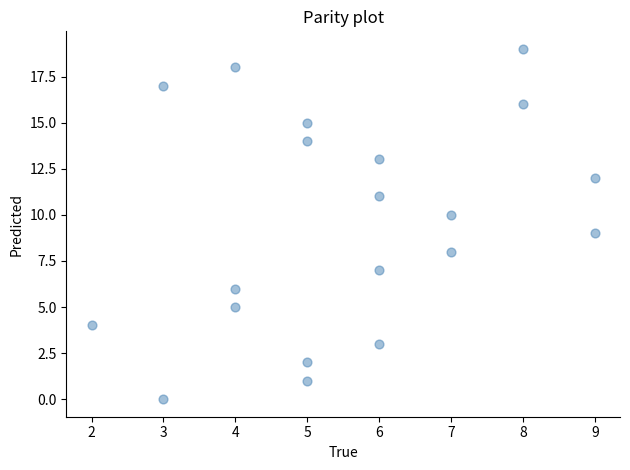

What is the range of X values (max minus min)?

7